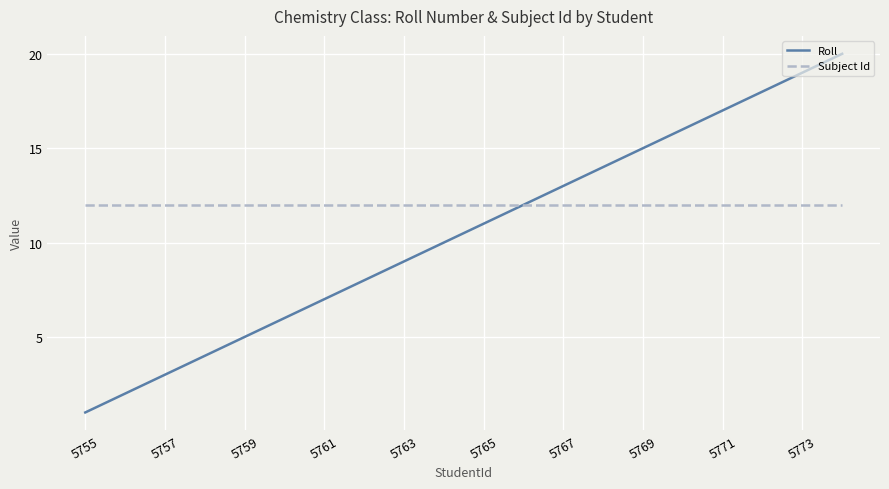

Which series has the largest range (max minus min)?

Roll